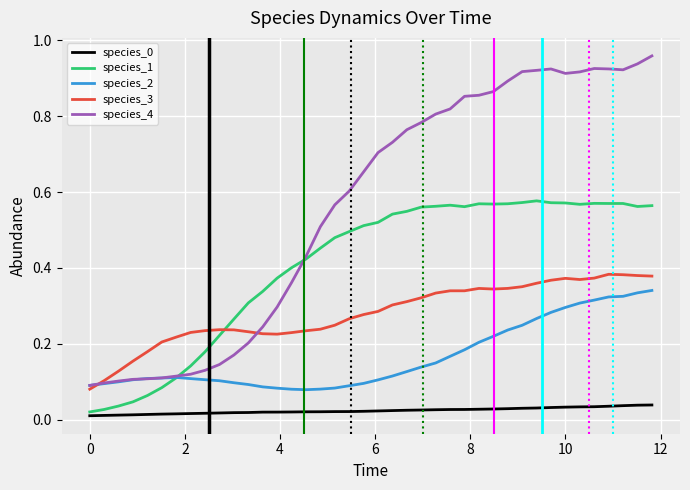

Which series has the largest total across all categories?

species_4